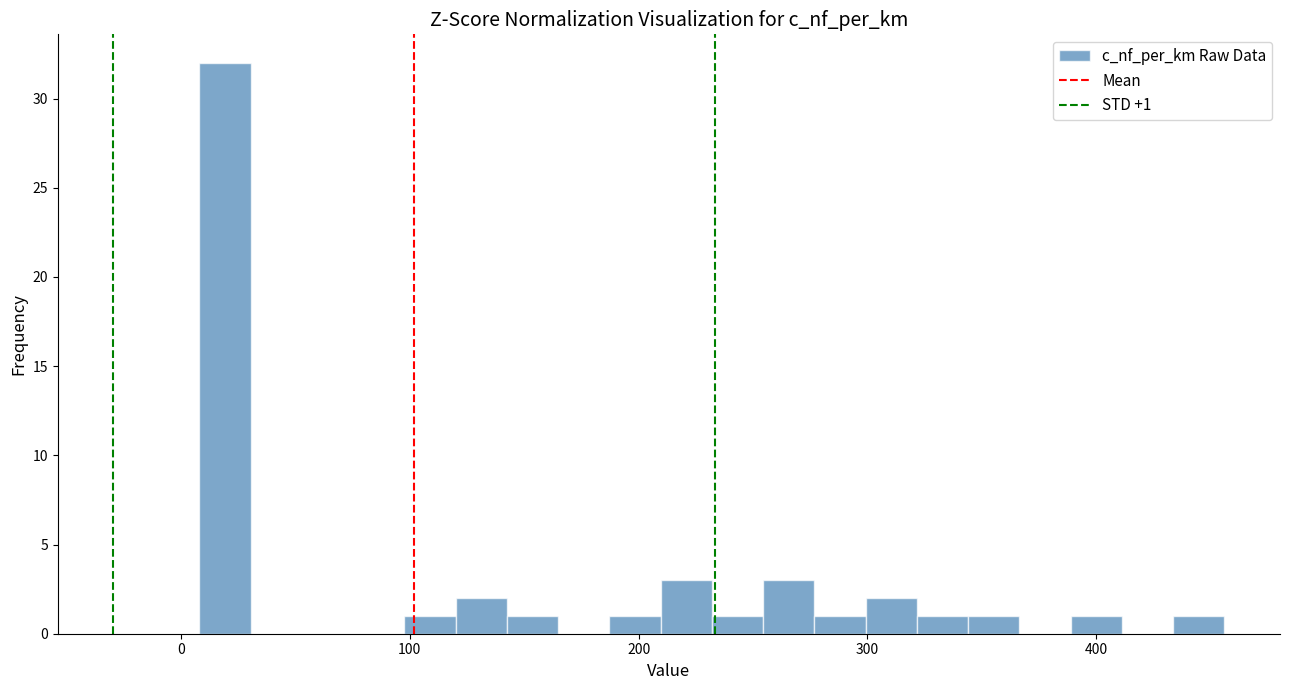

Around what value on the x-axis is the tallest bar? Give the approximate position of its centre, as read against the axis.

20